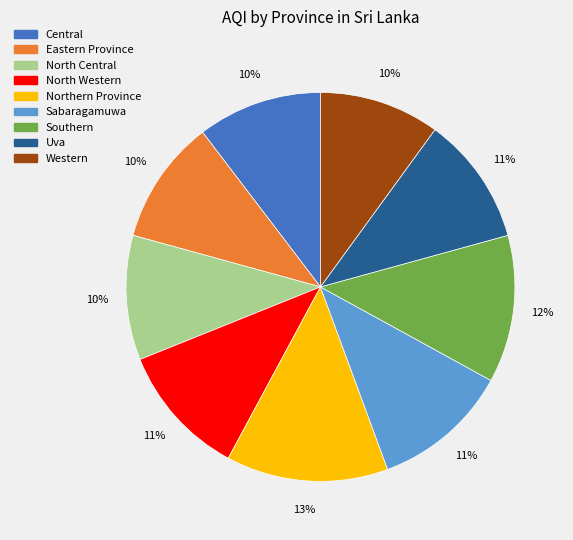

Combined, do Northern Province and Eastern Province account for over 50%?

No